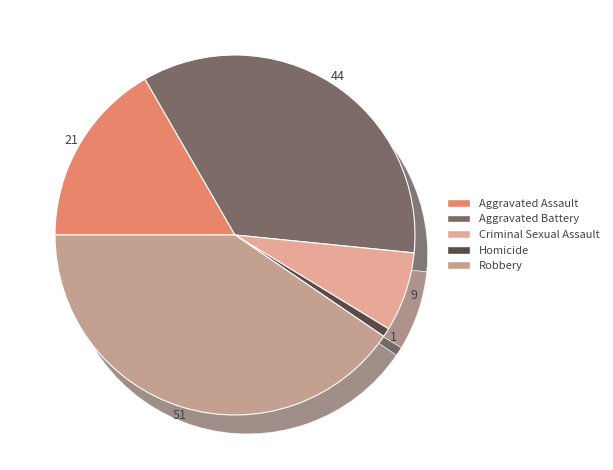

True or false: Criminal Sexual Assault accounts for 16% of the total.

False